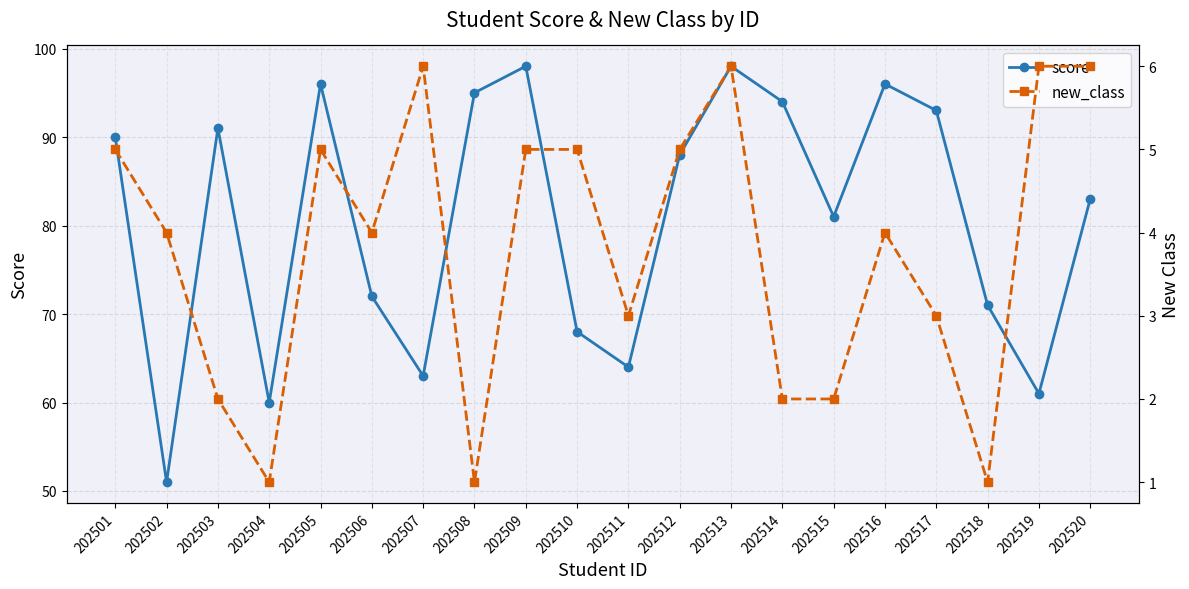

What is the value of the score point at the 13th from the left?

98